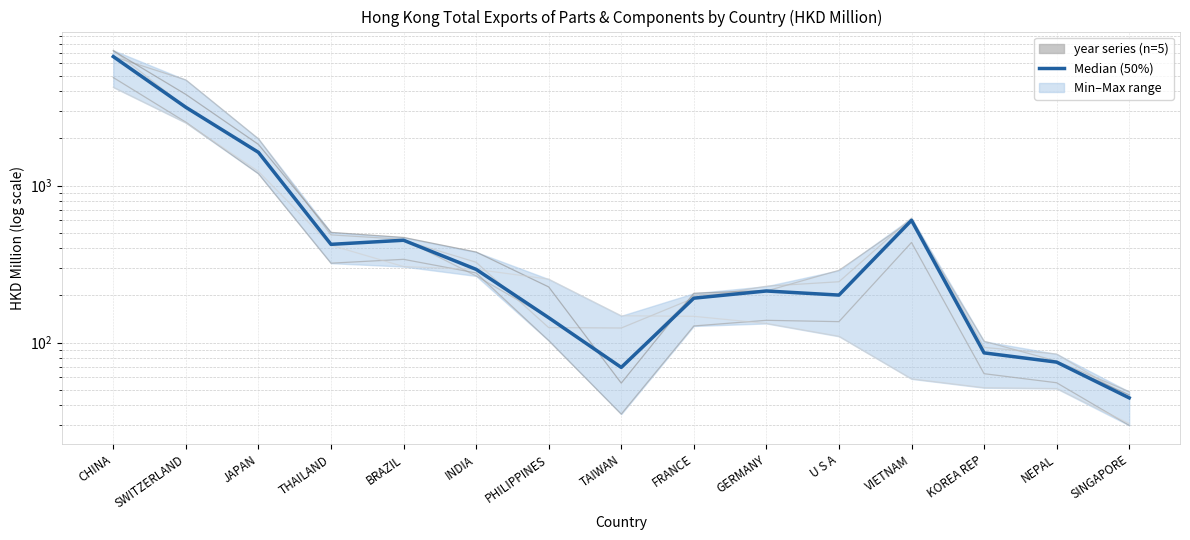

Read the value at FRANCE.

191.9